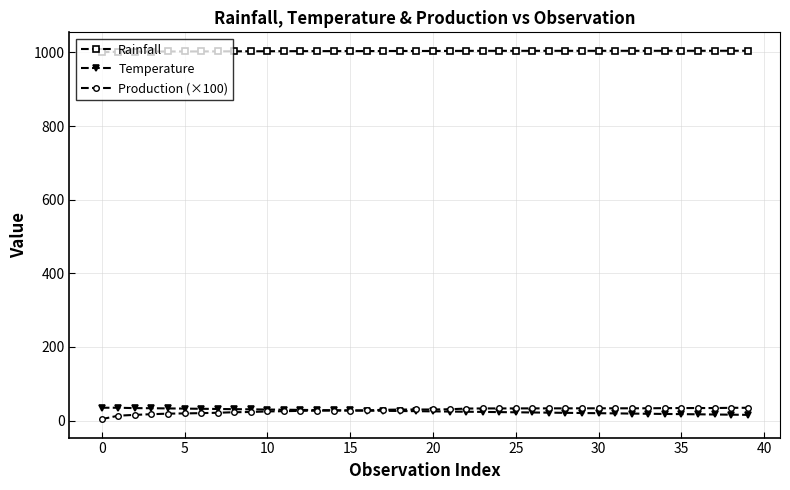

What is the value of the Production (×100) point at the 40th from the left?

34.8